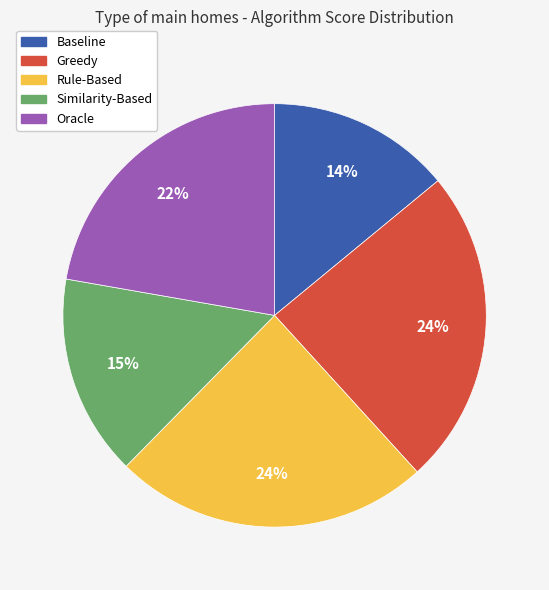

Does Similarity-Based account for over 50% of the chart?

No